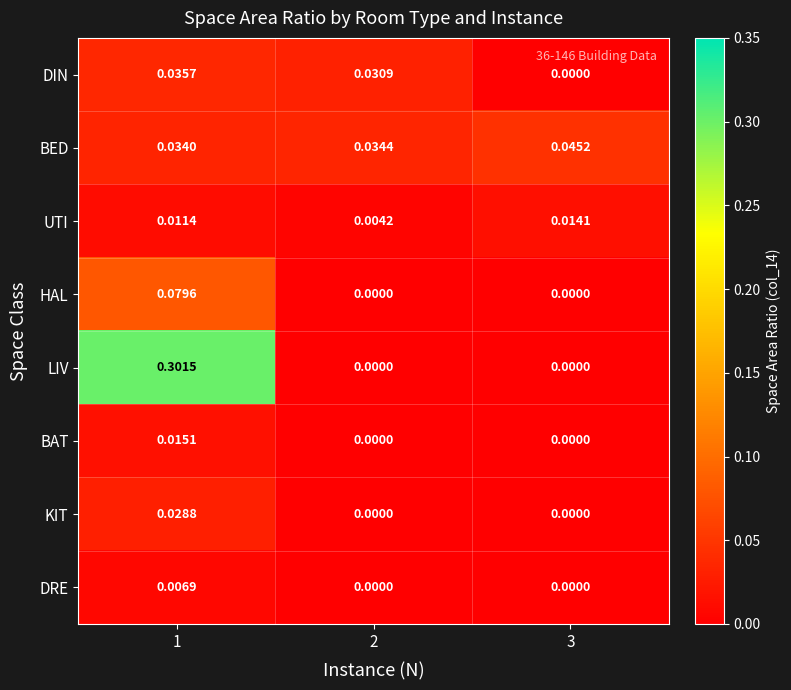

Which series has the largest total across all categories?

LIV